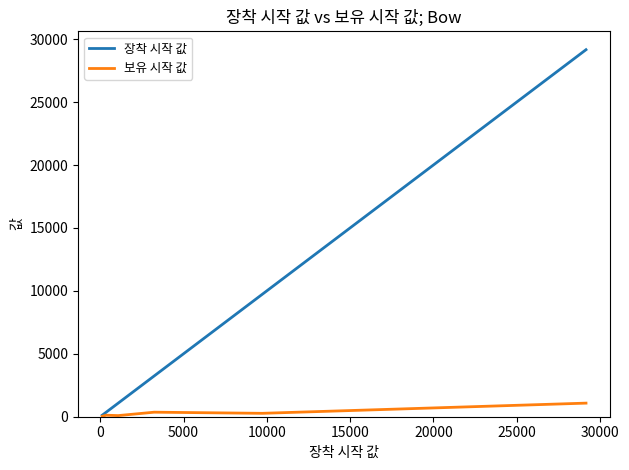

What are all the series names shown in the legend?

장착 시작 값, 보유 시작 값